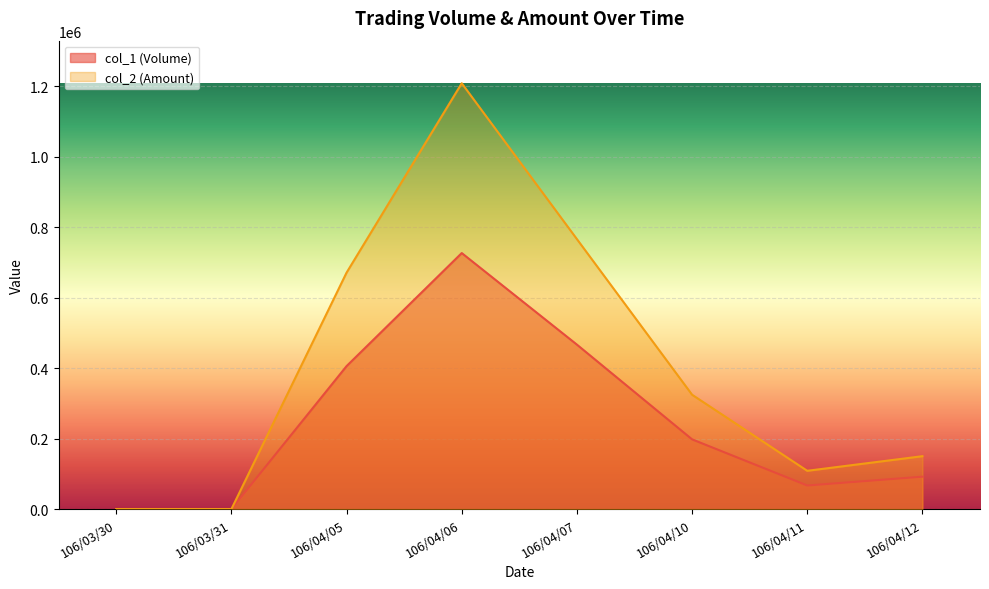

What position from the left is 106/03/30?

1